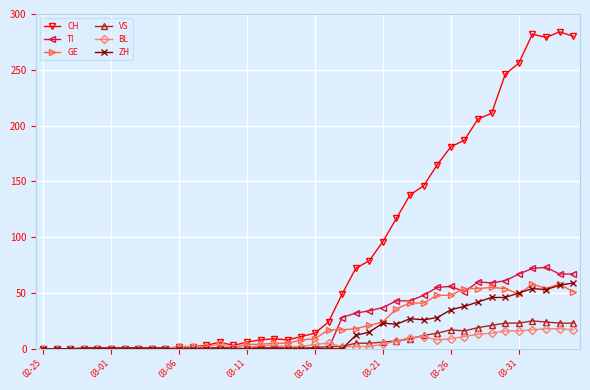

True or false: CH has more than 0 points higher than both neighbors.

True